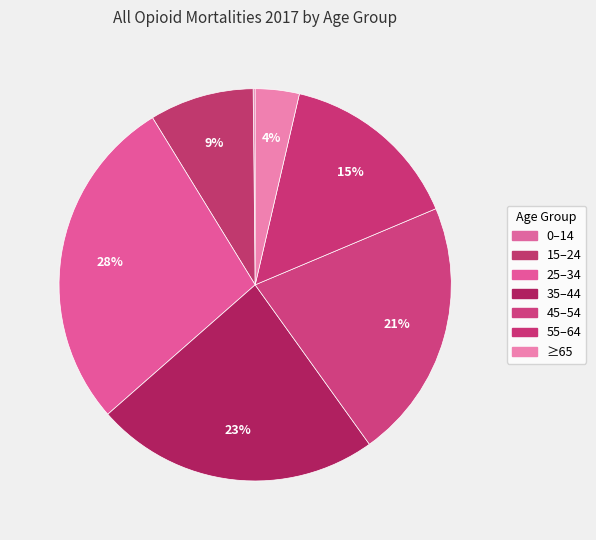

Is there any slice that represents more than half of the pie?

No